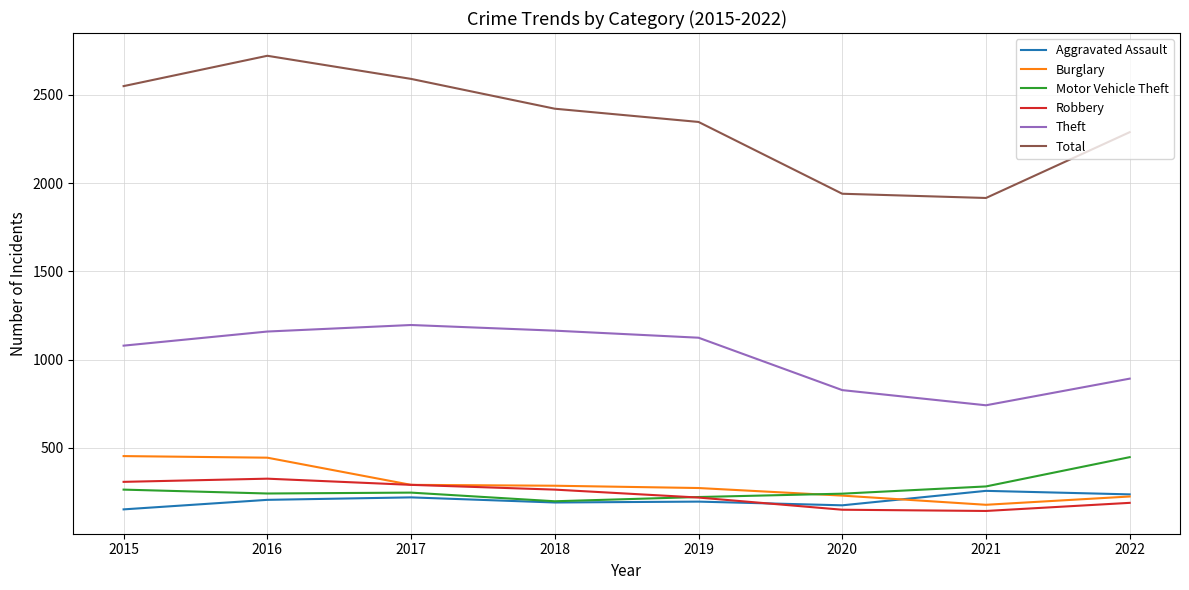

True or false: Aggravated Assault and Total intersect in this chart.

False